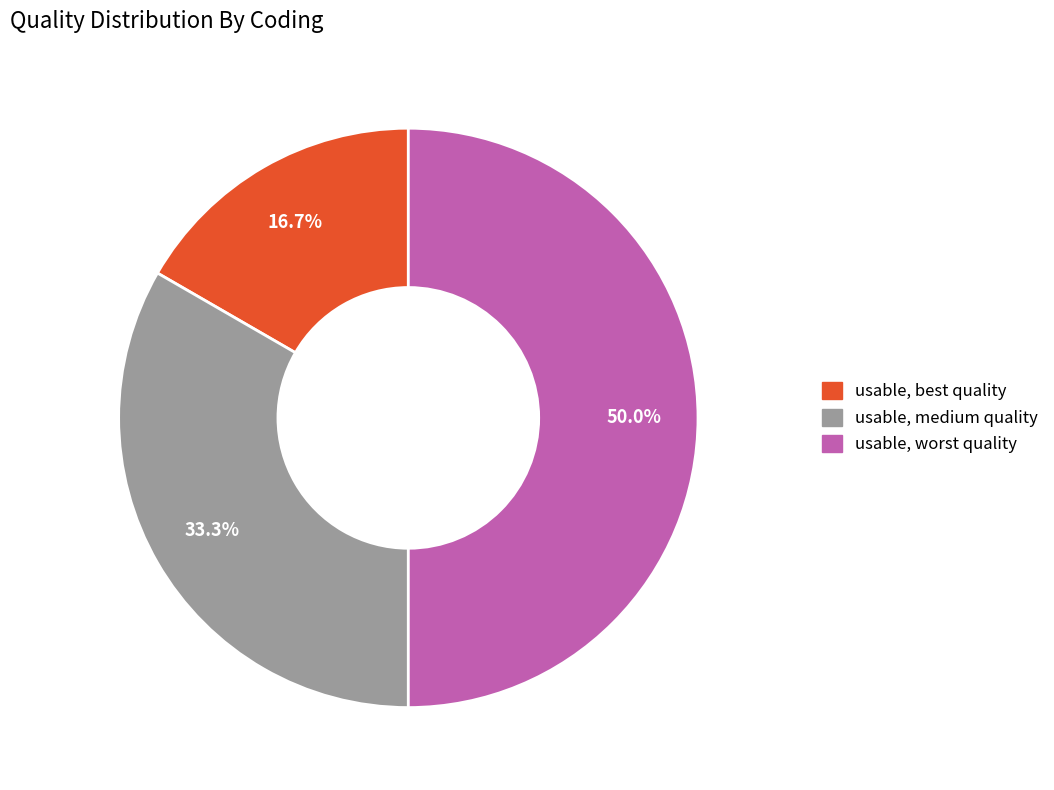

How many slices are in this pie chart?

3